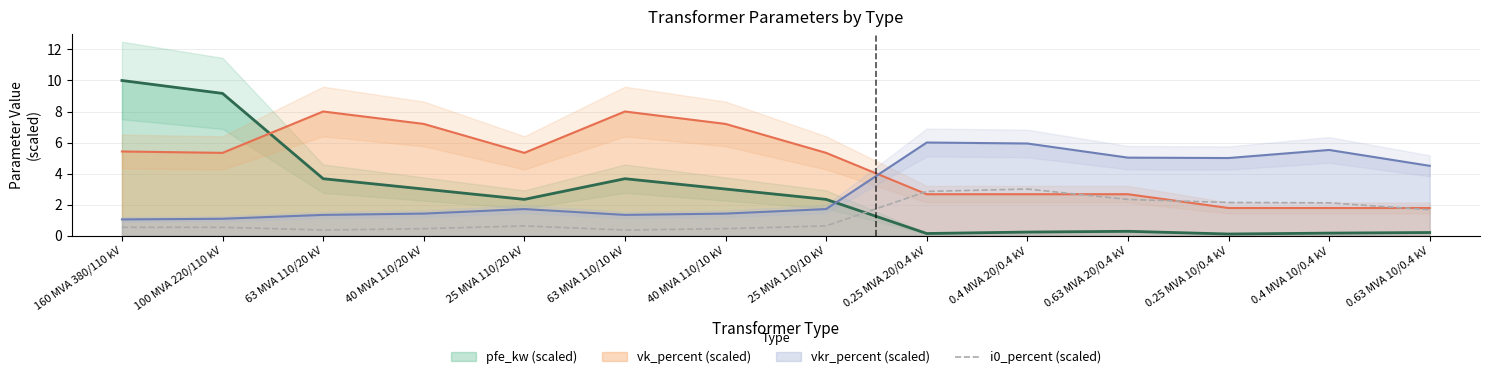

Does the chart have visible grid lines?

Yes